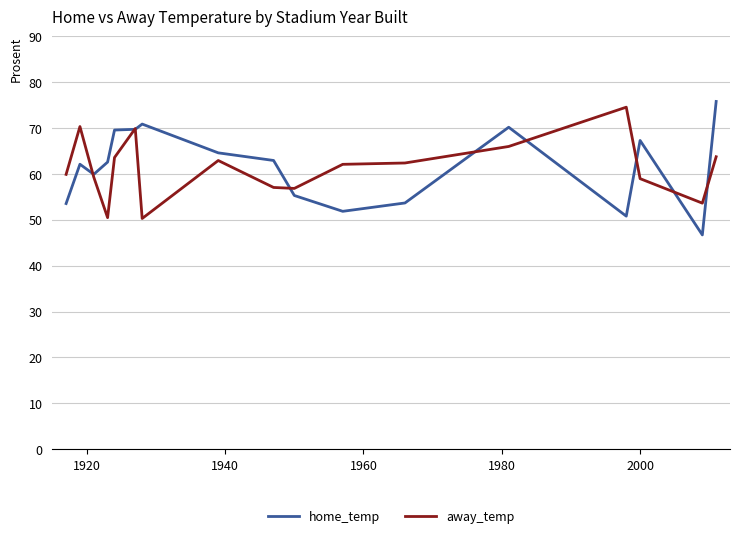

What is the lowest value of the home_temp series?

46.7